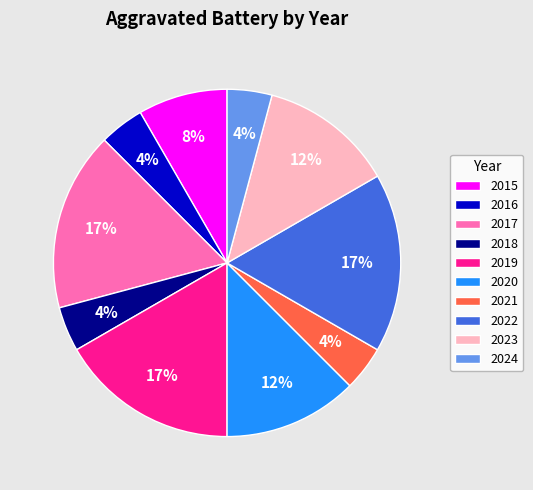

Do 2017 and 2022 together represent more than half of the pie?

No